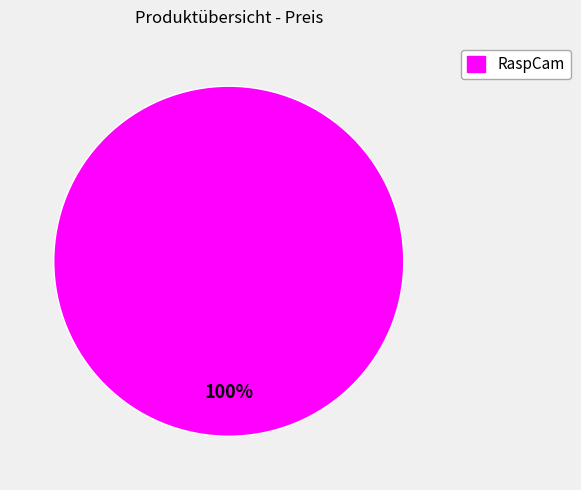

Is there any slice that represents more than half of the pie?

Yes